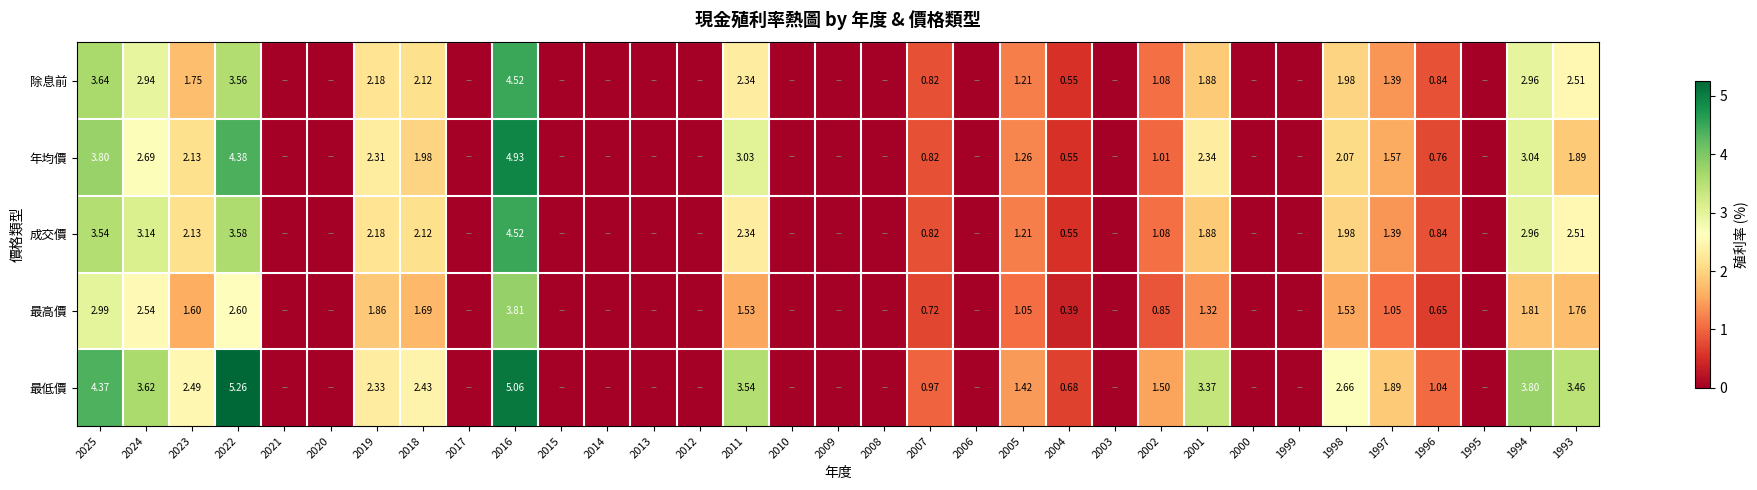

Is the value of 成交價 at 2025 greater than the value of 最低價 at 2004?

Yes